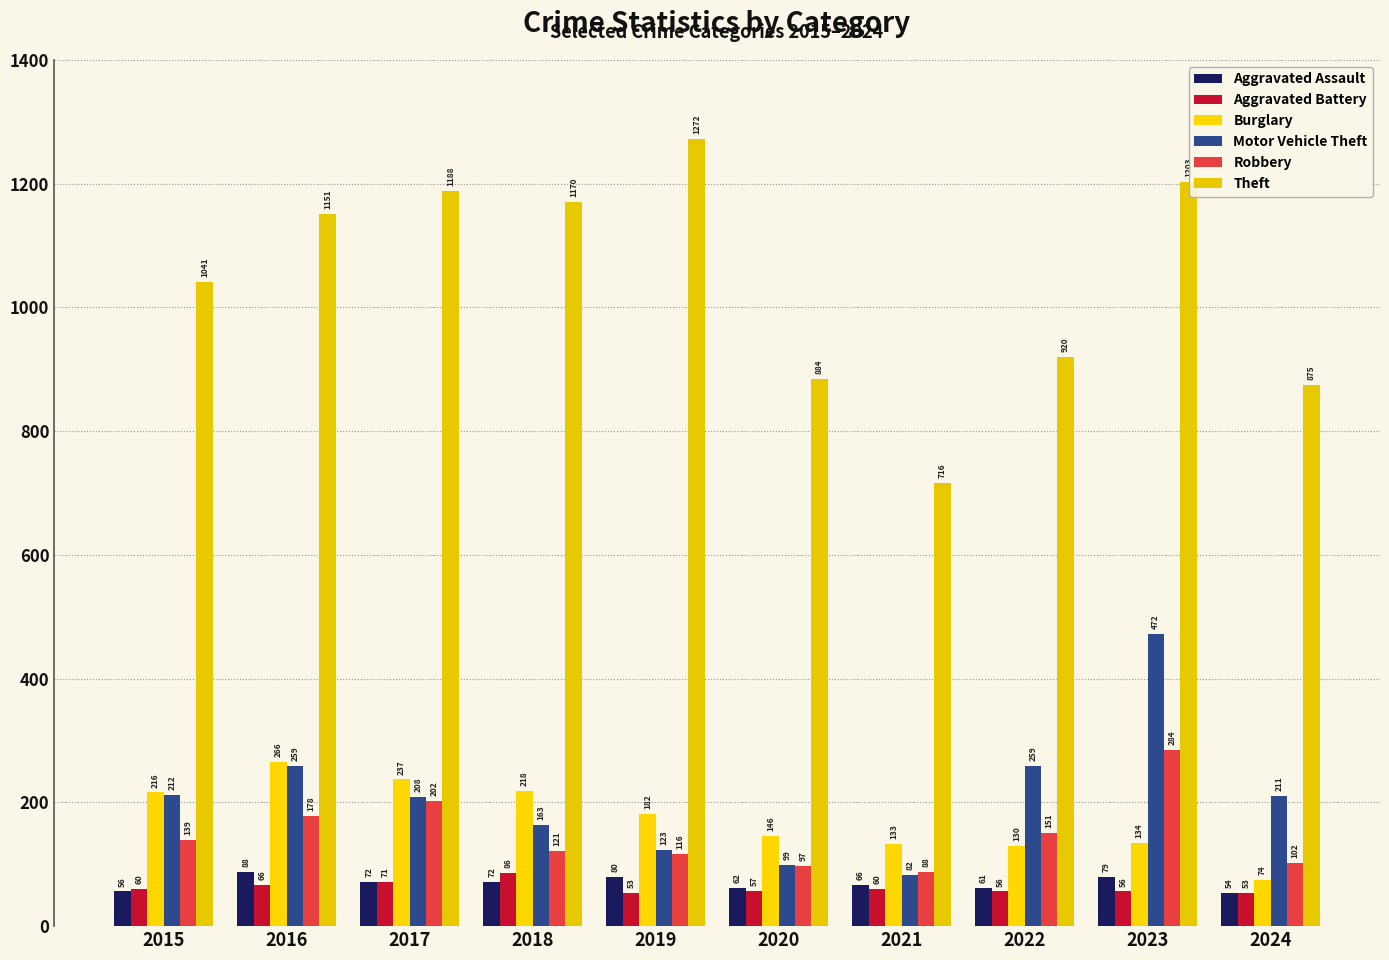

At 2018, list the series in order from smallest to largest.

Aggravated Assault, Aggravated Battery, Robbery, Motor Vehicle Theft, Burglary, Theft